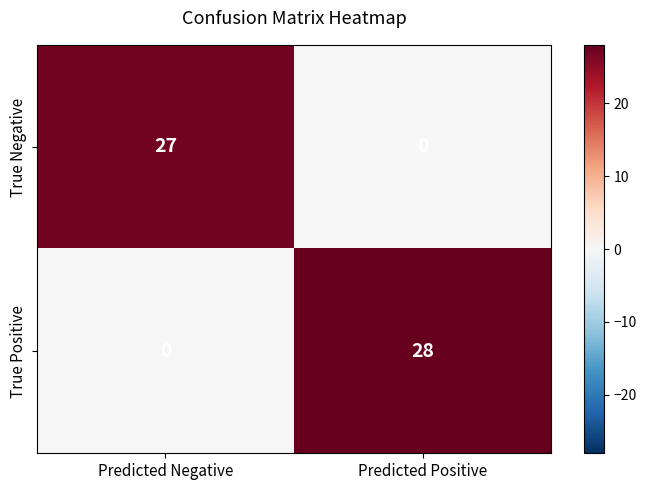

Is it true that True Positive equals 48 at Predicted Positive?

False